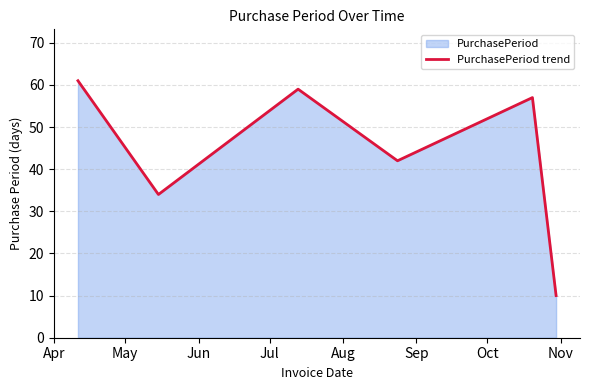

How many lines are shown in the chart?

1